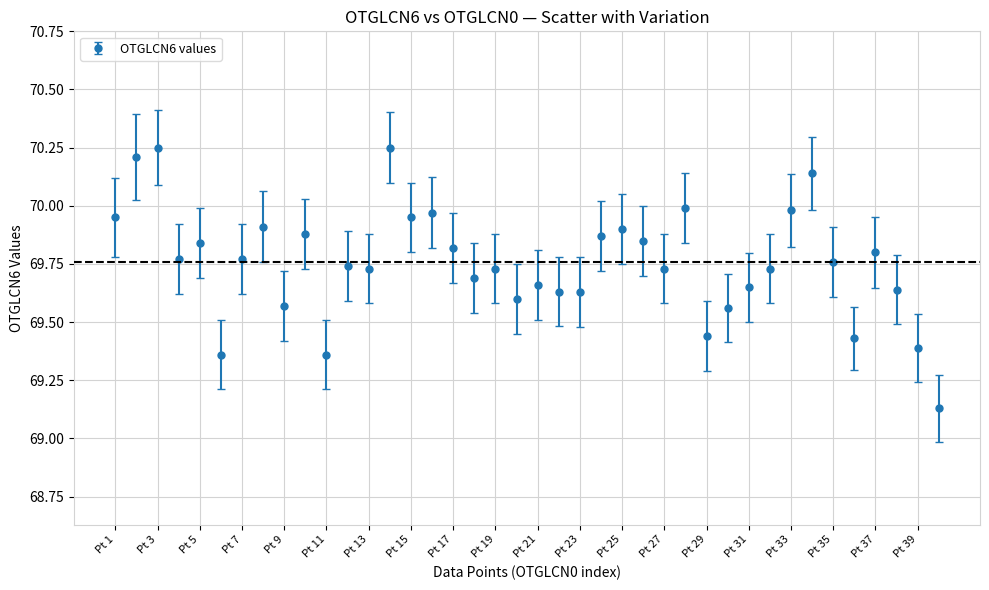

What is the difference between the maximum and minimum values?

1.1